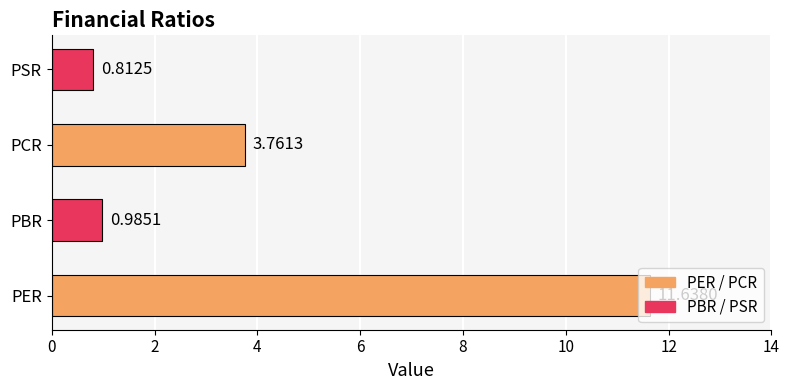

Which label corresponds to the smallest value in the chart?

PSR